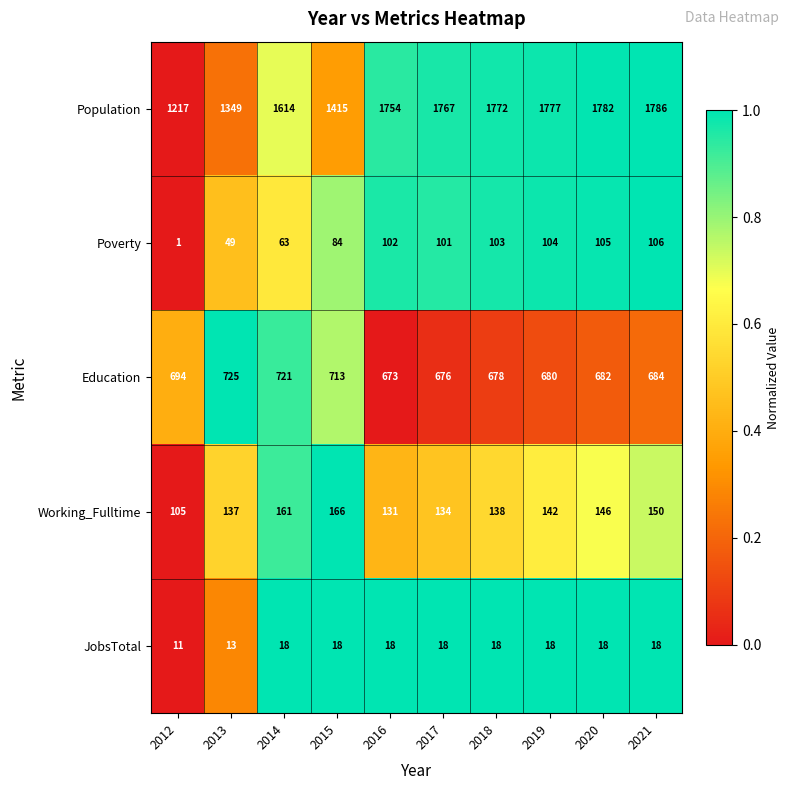

Where does the Working_Fulltime series first go above 142?

2014